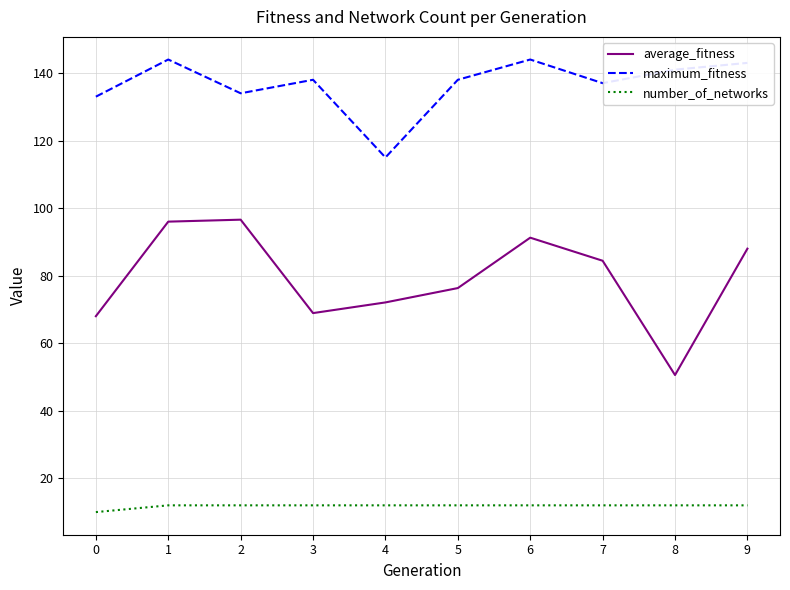

How many lines are shown in the chart?

3